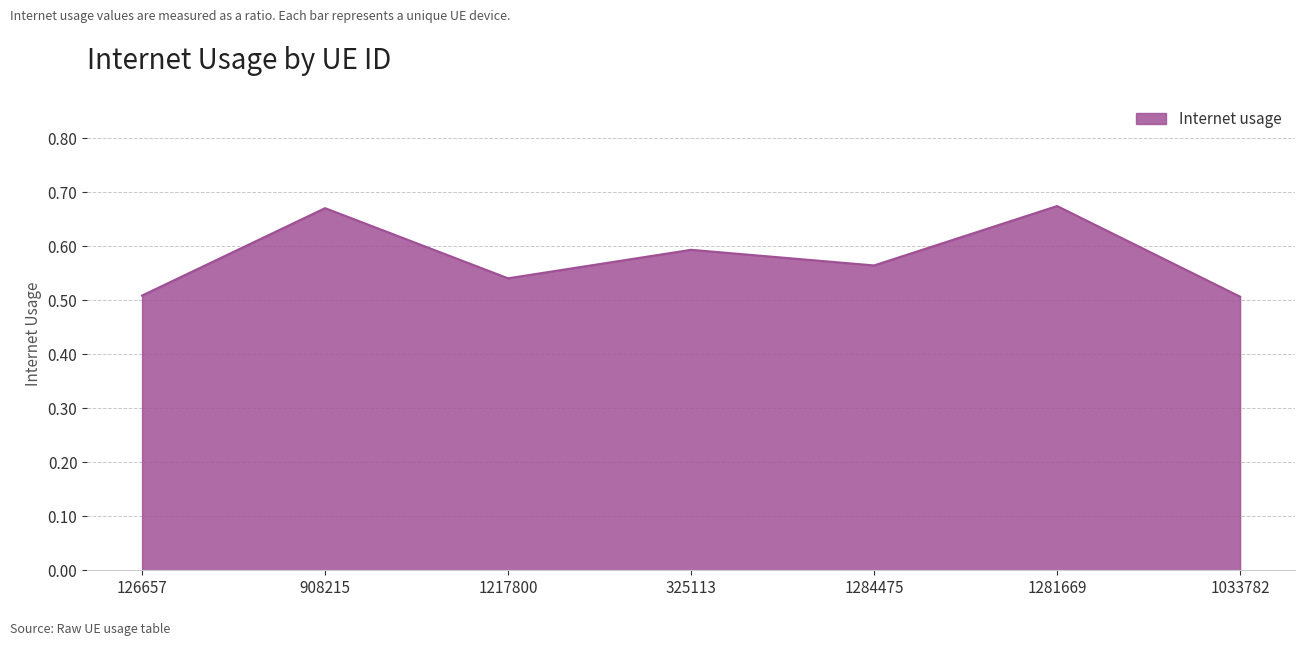

How many values are between 0 and 1?

7